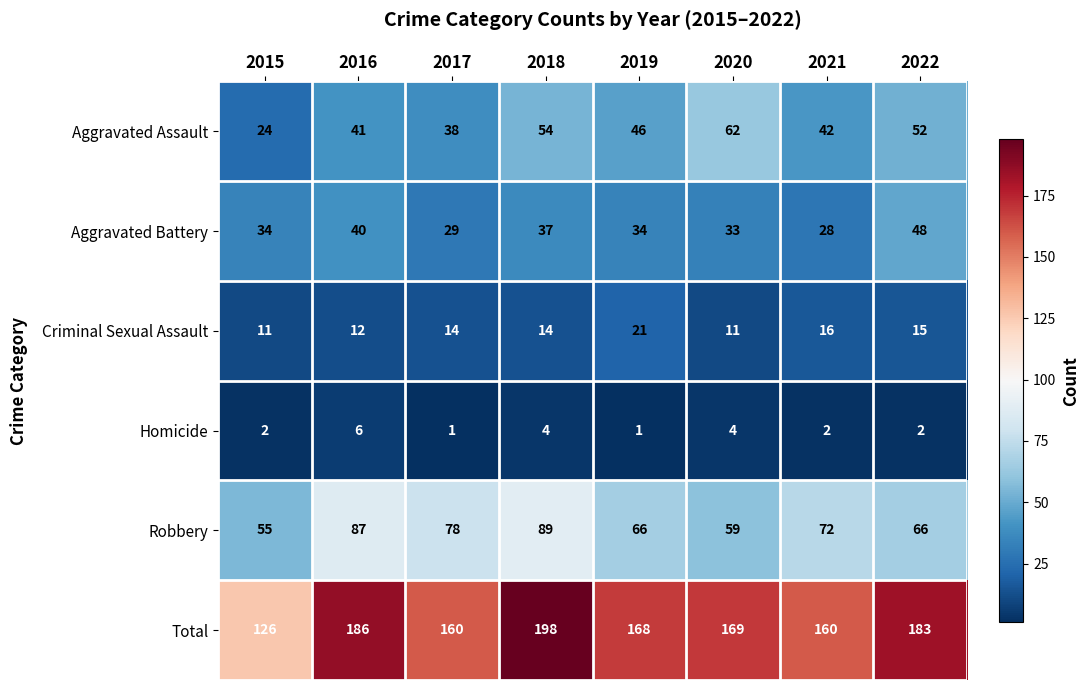

At 2017, list the series in order from largest to smallest.

Total, Robbery, Aggravated Assault, Aggravated Battery, Criminal Sexual Assault, Homicide